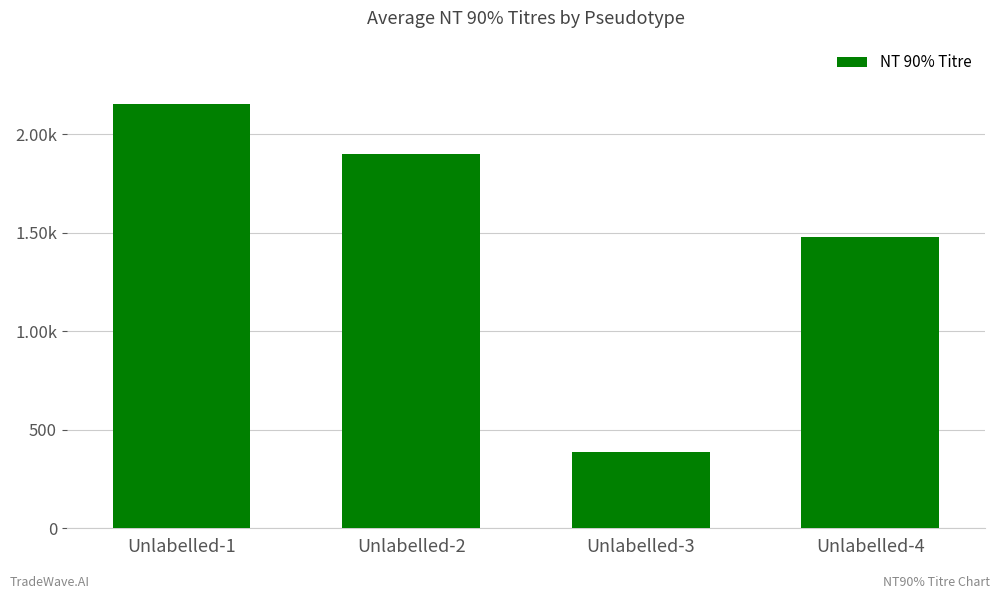

Does the chart contain any negative values?

No